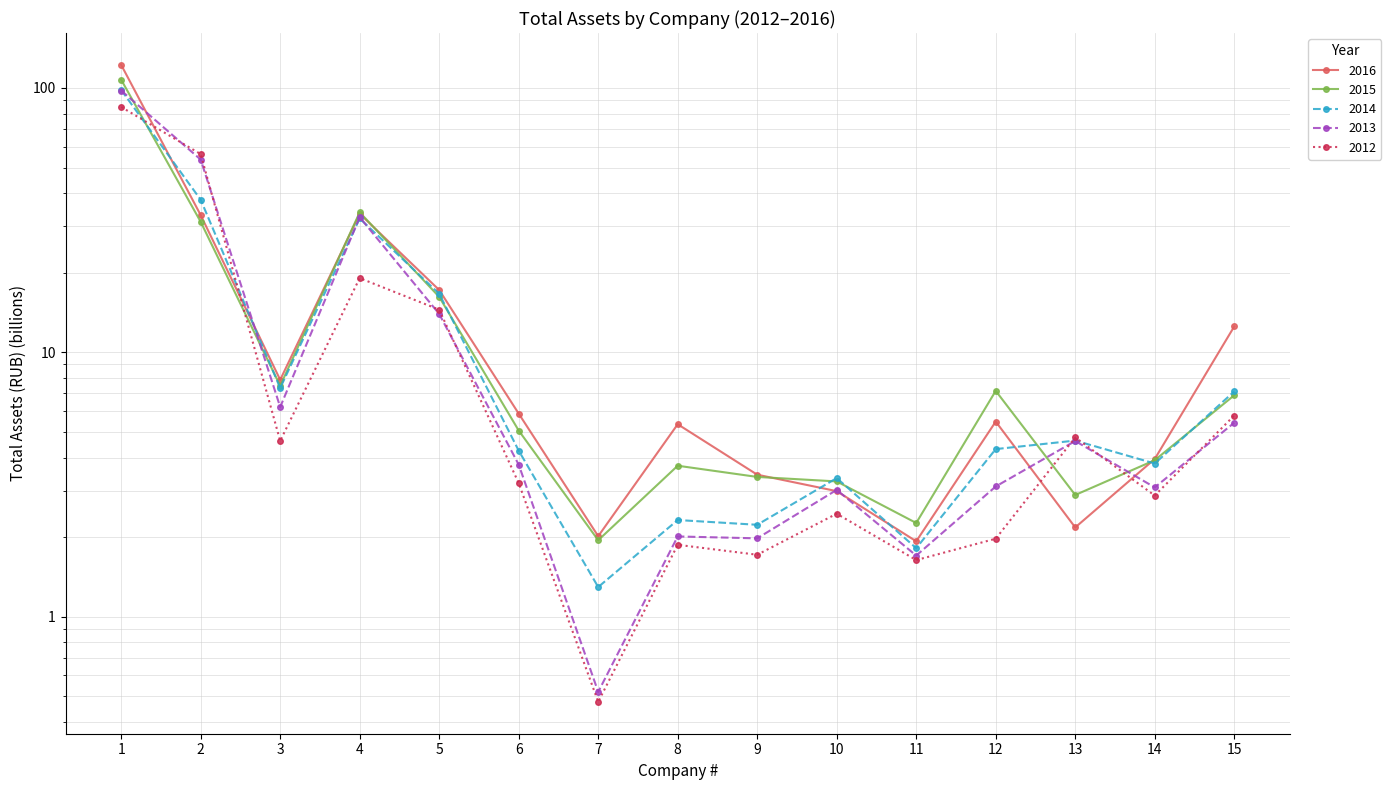

Which series ends up on top after the final intersection of 2012 and 2014?

2014